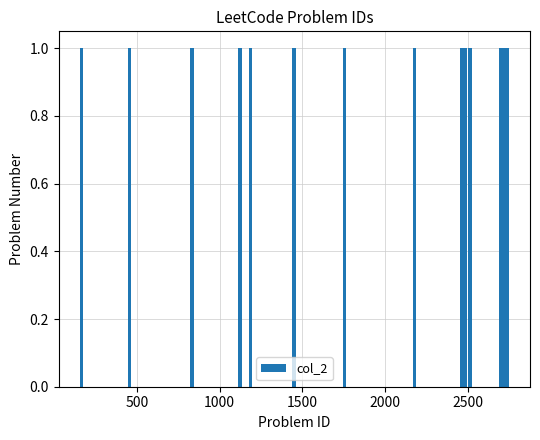

Which category has the highest value across all series?

2736